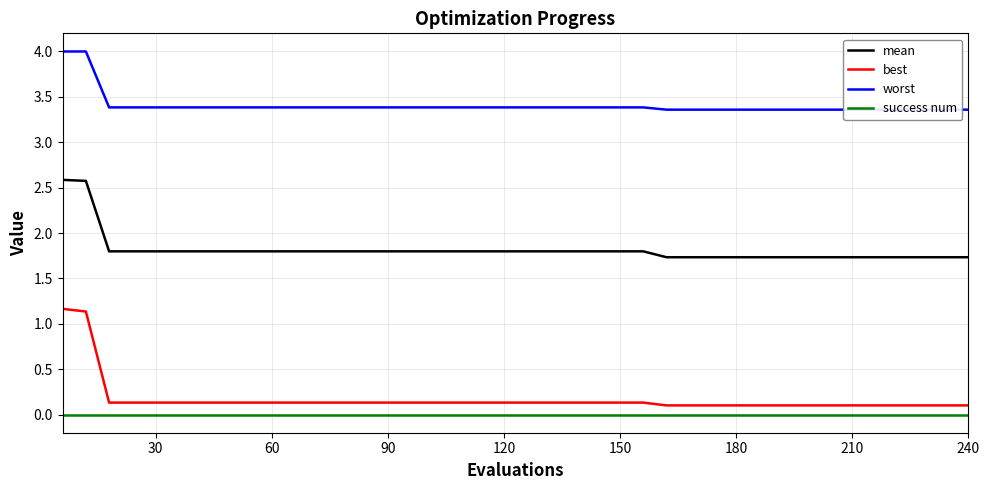

True or false: best has a value of 0.1 at 30.

True